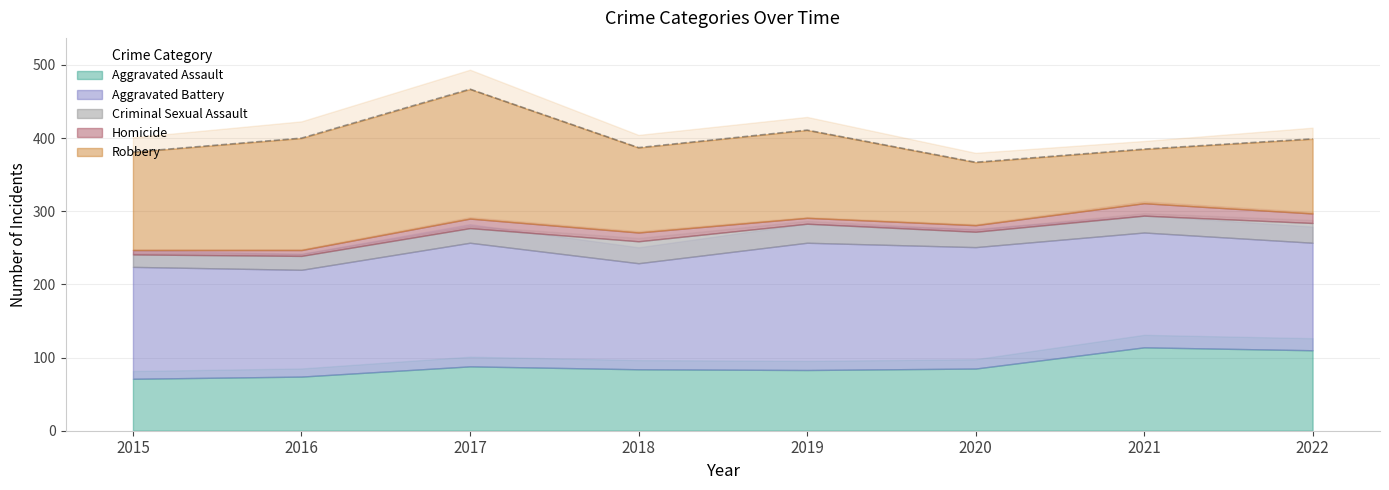

True or false: Homicide and Aggravated Battery intersect in this chart.

False